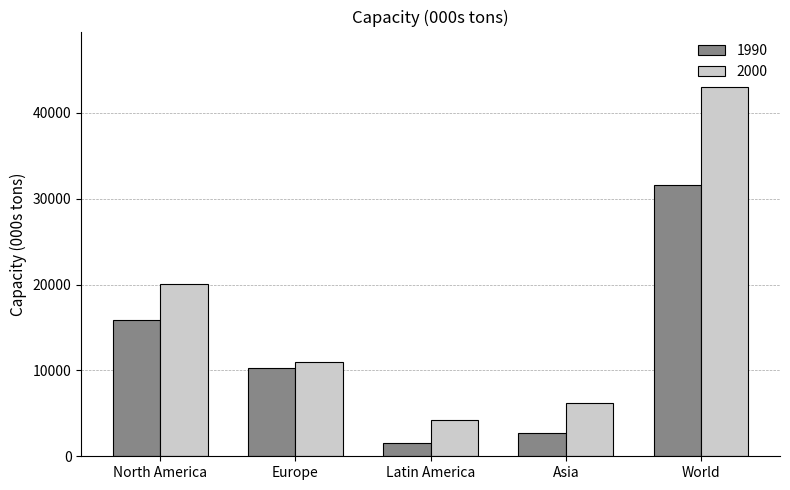

How many values in the 2000 series are below 11000?

2